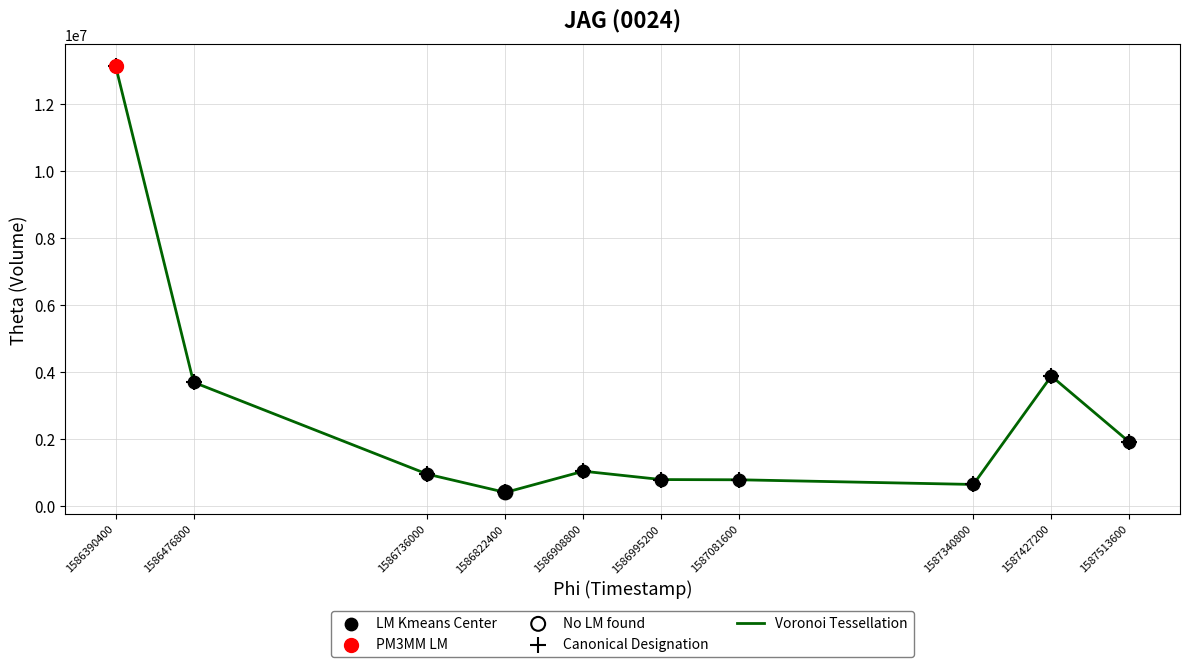

Read the value at 1586476800.

3700600